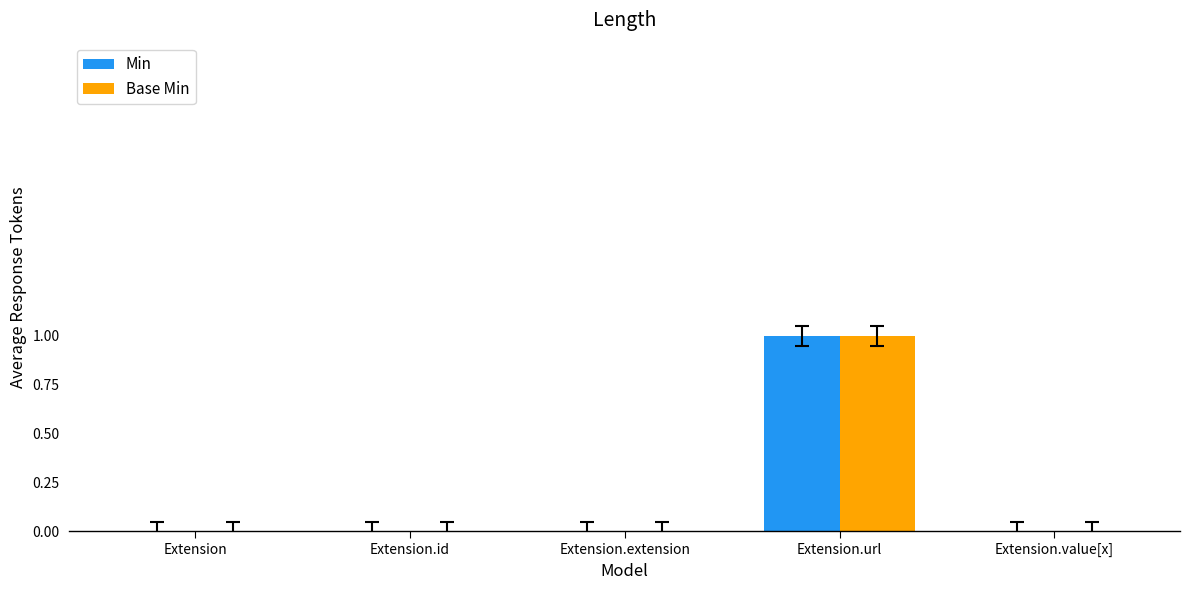

At which category is the sum across all series the highest?

Extension.url